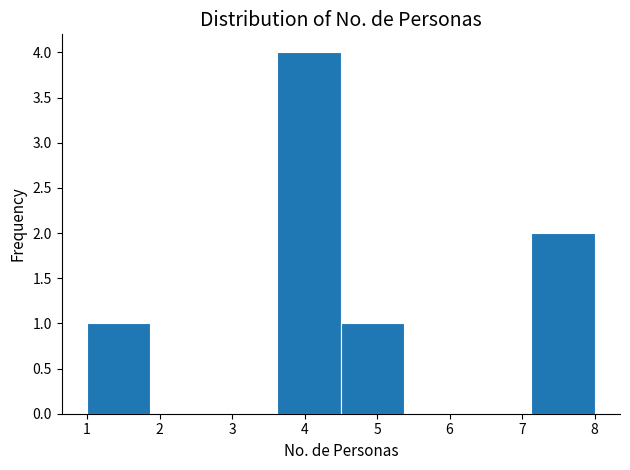

How tall is the bar that spans 7.1 to 8.0 on the x-axis? Neither the bar edges nor the heights are printed on the chart, so give them approximately, as read against the axes.

2